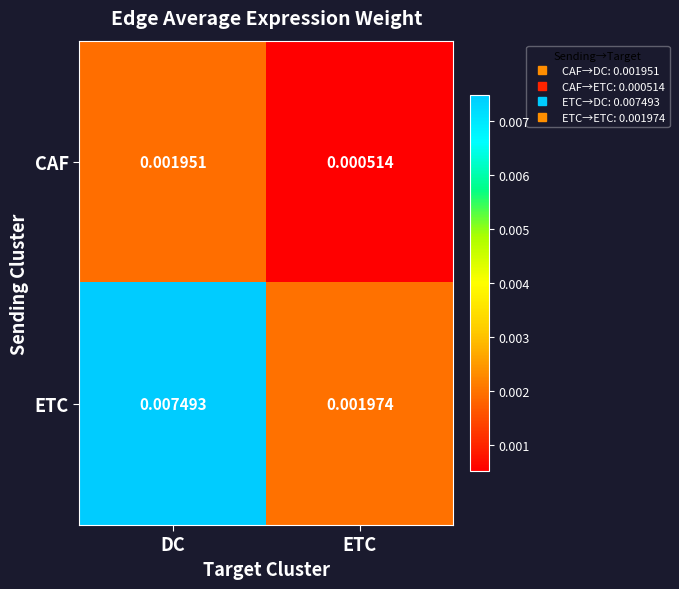

Which label corresponds to the largest value in the chart?

DC